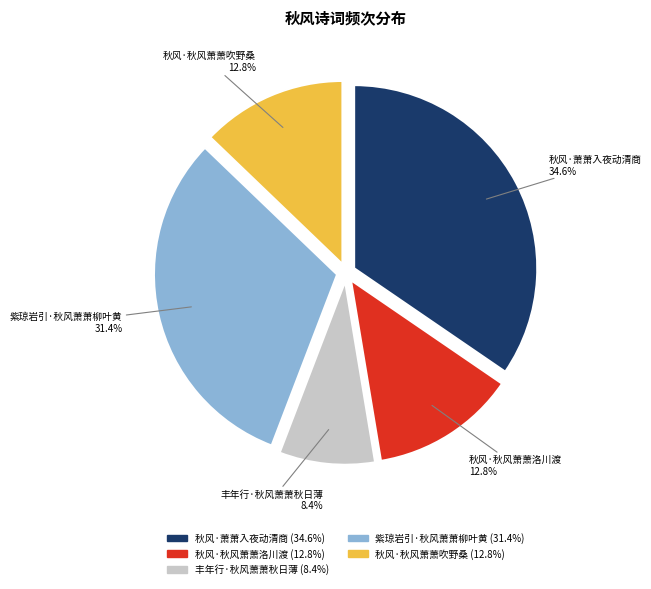

Combined, what portion of the pie is 丰年行·秋风萧萧秋日薄 and 秋风·萧萧入夜动清商?

43.0%